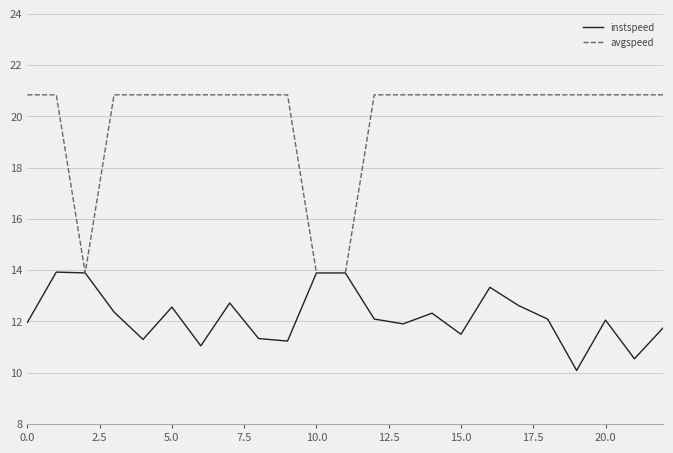

List the series in order of their overall mean, highest first.

avgspeed, instspeed